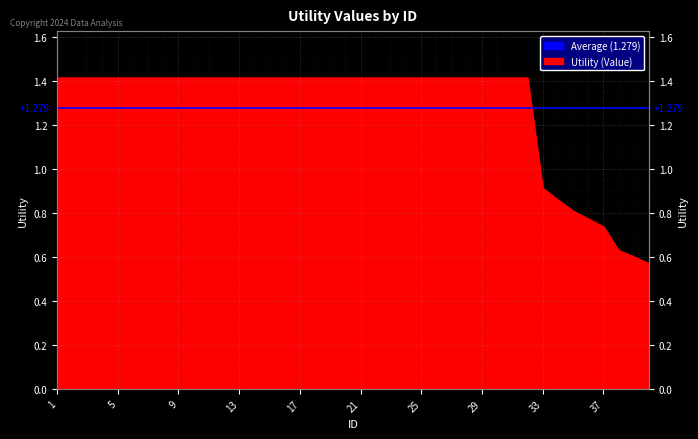

What is the average value?

1.3